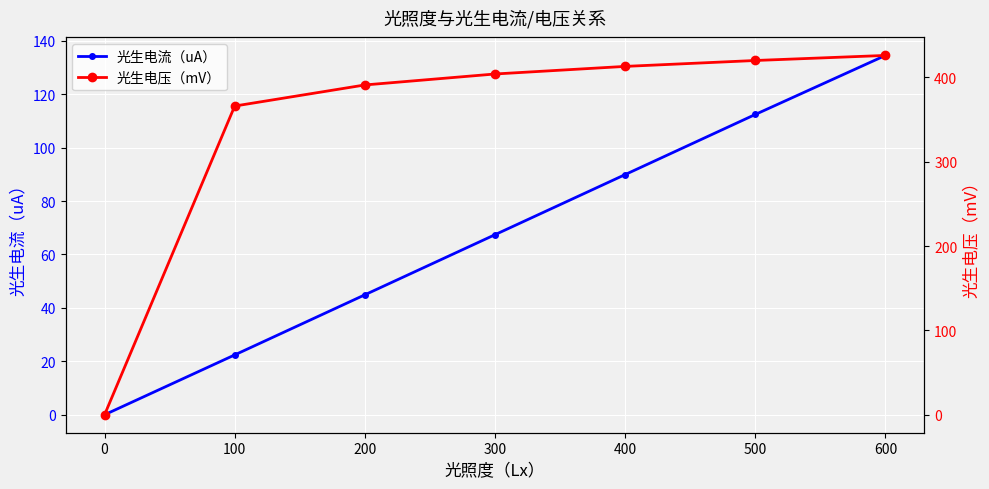

The 光生电流（uA） series shows 44.9 at 200. True or false?

True